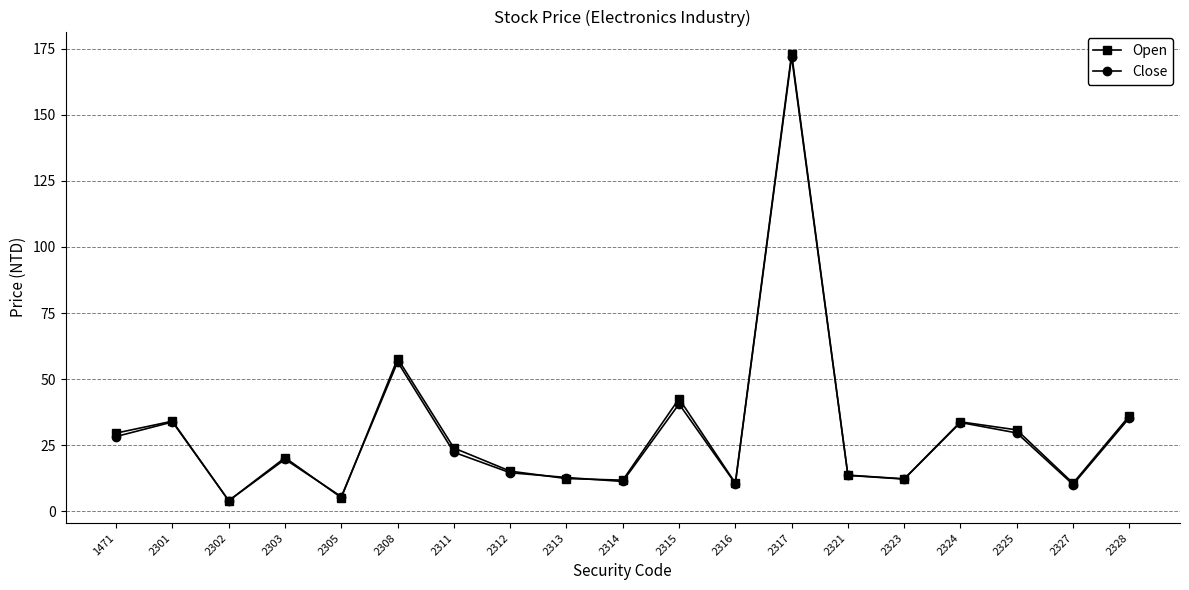

The value of Close at 2316 is 10.5. True or false?

True